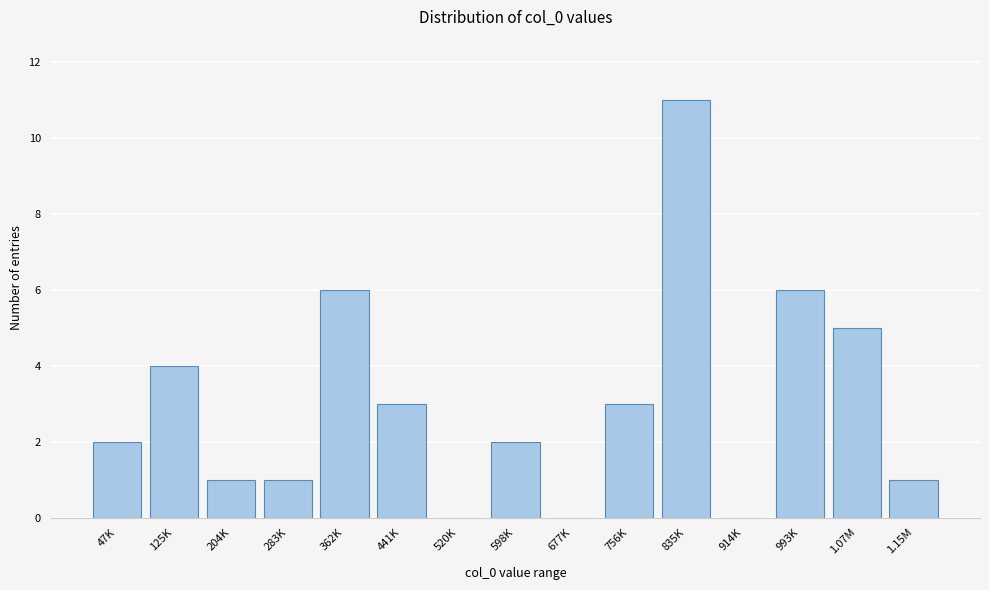

Reading left to right, what are all the values shown in this chart?

47K=2	125K=4	204K=1	283K=1	362K=6	441K=3	520K=0	598K=2	677K=0	756K=3	835K=11	914K=0	993K=6	1.07M=5	1.15M=1